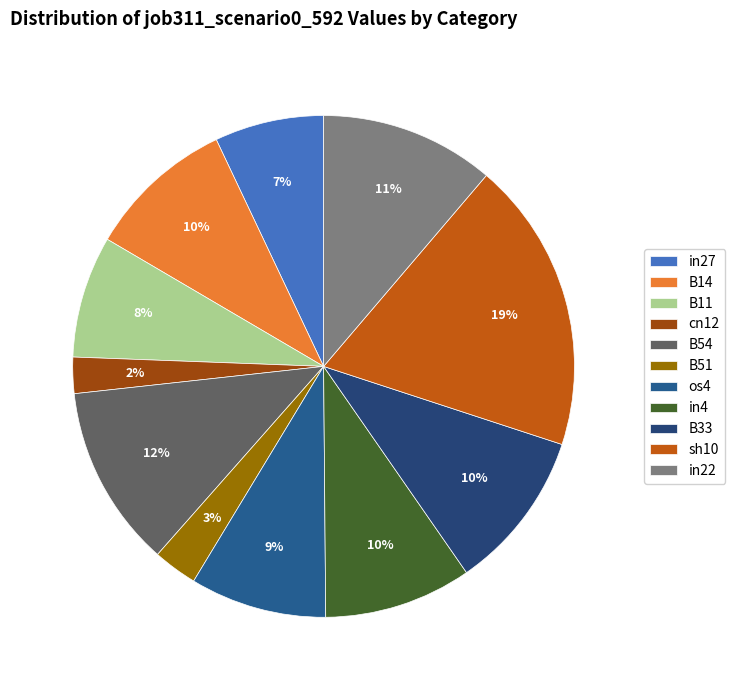

Between B33 and B11, which is larger?

B33